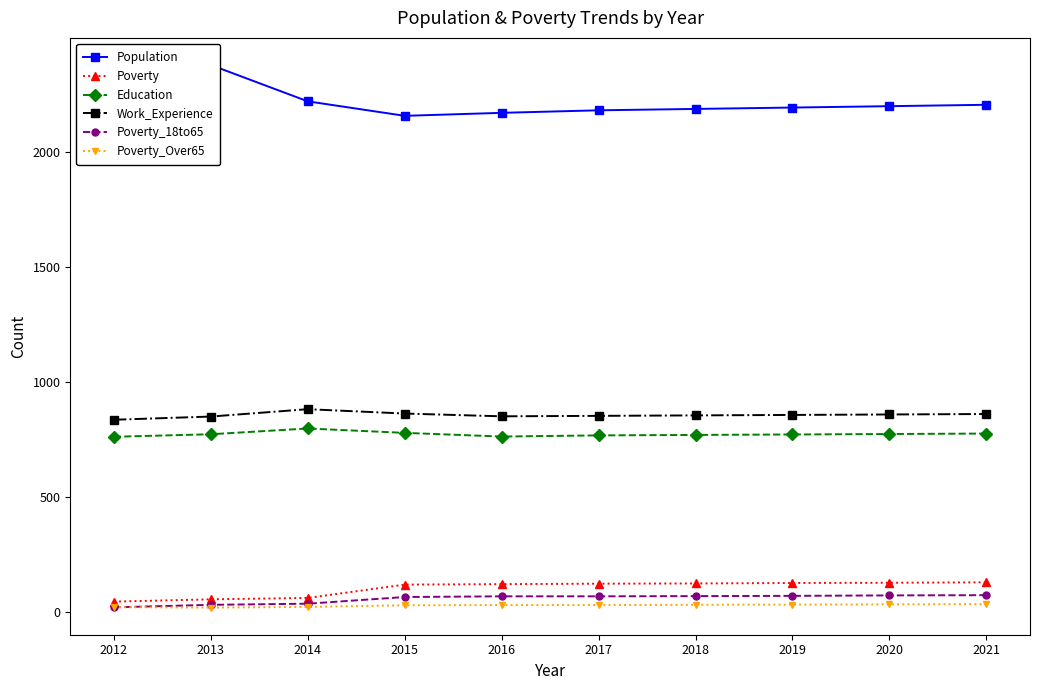

What is the lowest value of the Education series?

763